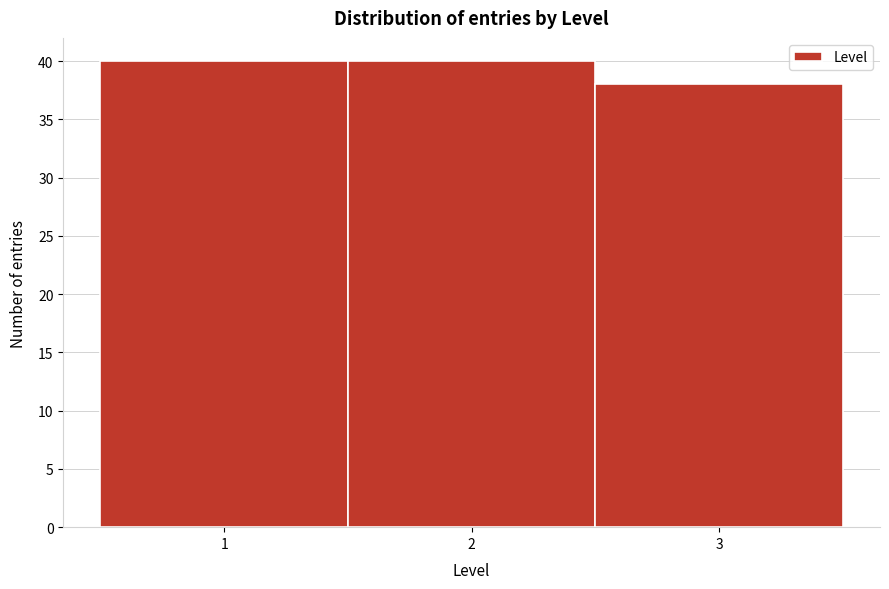

Reading left to right, transcribe this chart: for each bar, give the range it covers on the x-axis and its height. The values are not printed on the chart, so give them approximately, as read against the axis.

0.5 to 1.5: 40
1.5 to 2.5: 40
2.5 to 3.5: 38